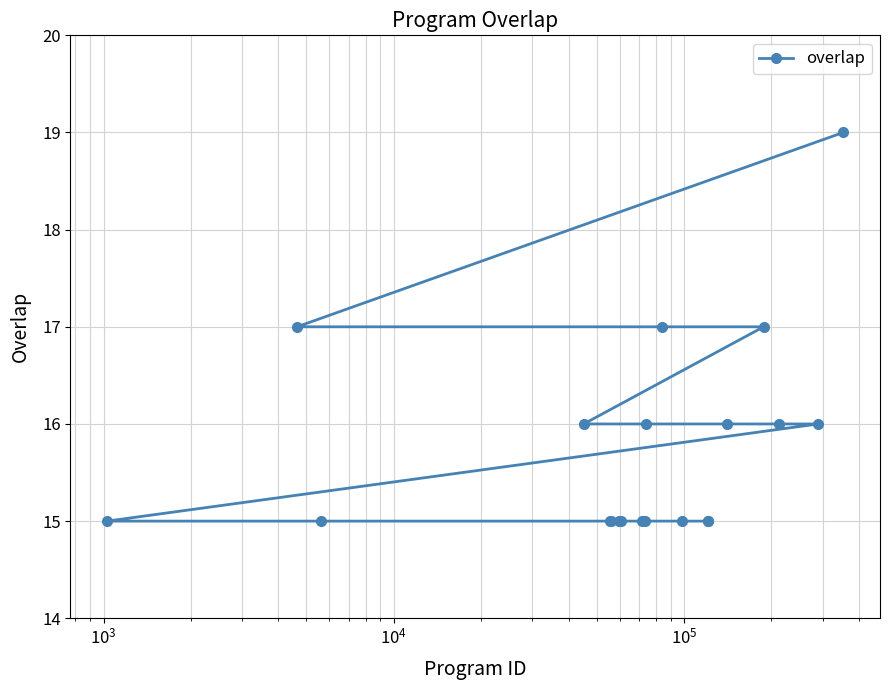

What is the difference between the maximum and minimum values?

4